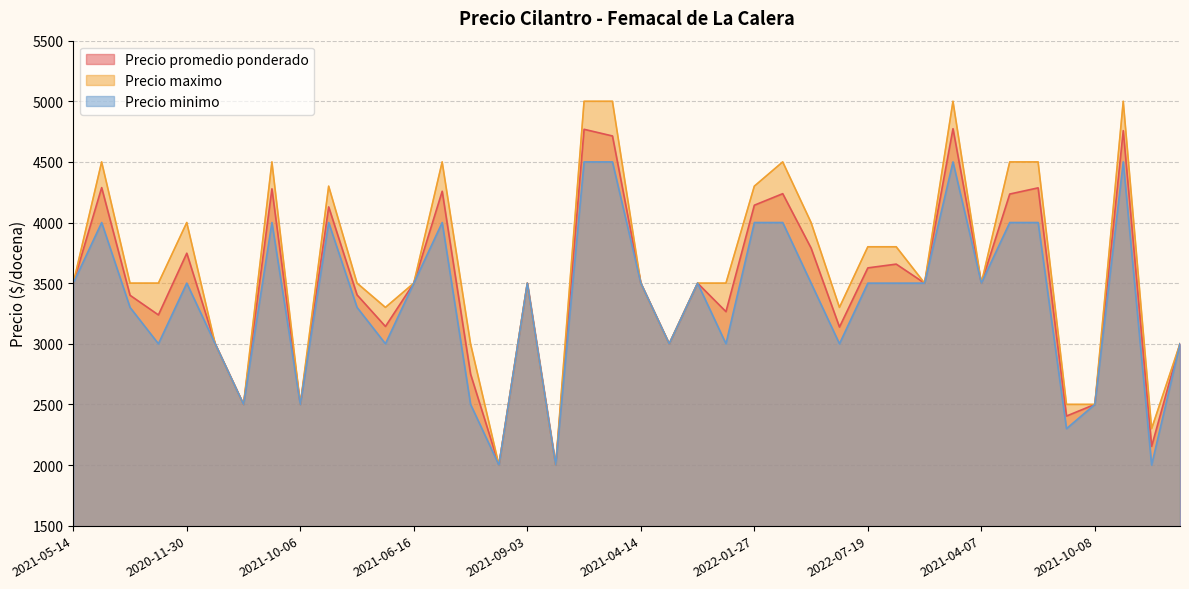

What is the value of the Precio promedio ponderado point at the 9th from the left?

2500